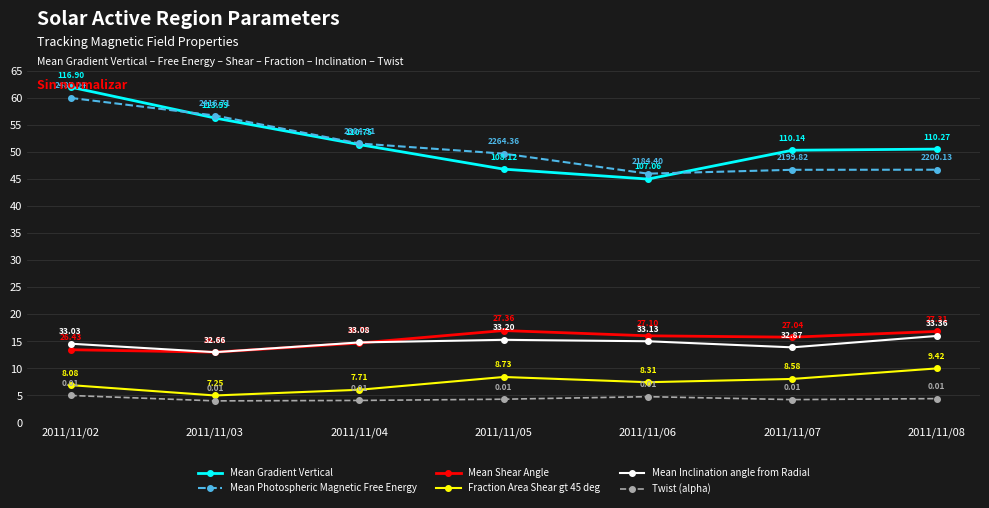

Does the chart have visible grid lines?

Yes